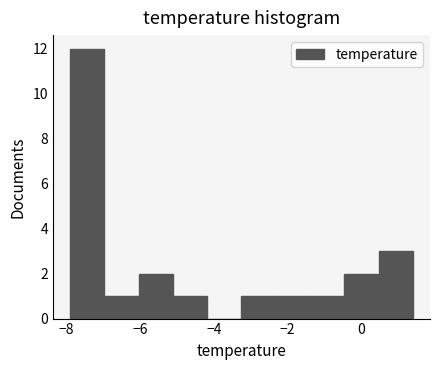

Reading left to right, transcribe this chart: for each bar, give the range it covers on the x-axis and its height. Neither the bar edges nor the heights are printed on the chart, so give them approximately, as read against the axes.

-7.8 to -7.0: 12
-7.0 to -6.0: 1
-6.0 to -5.2: 2
-5.2 to -4.2: 1
-4.2 to -3.2: 0
-3.2 to -2.4: 1
-2.4 to -1.4: 1
-1.4 to -0.4: 1
-0.4 to 0.4: 2
0.4 to 1.4: 3